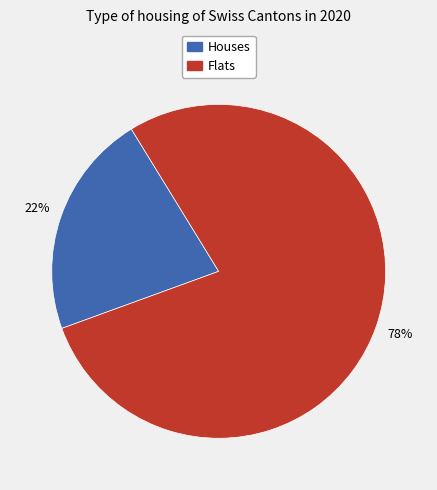

To the nearest percent, what is the difference between the largest and smallest slice percentages?

56%